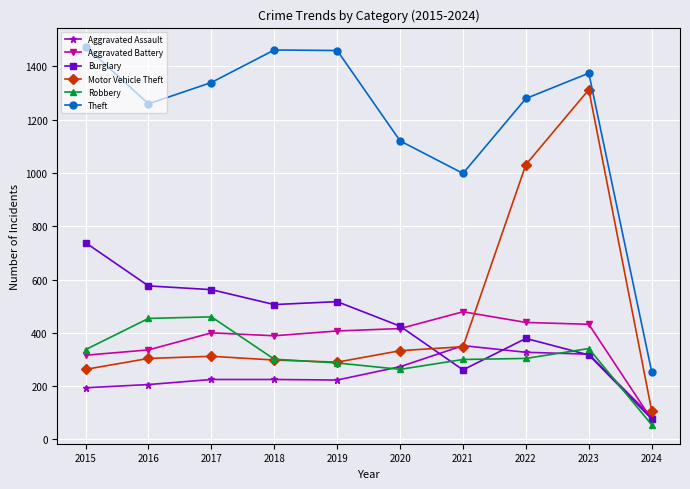

At which label is Motor Vehicle Theft closest to 710?

2022